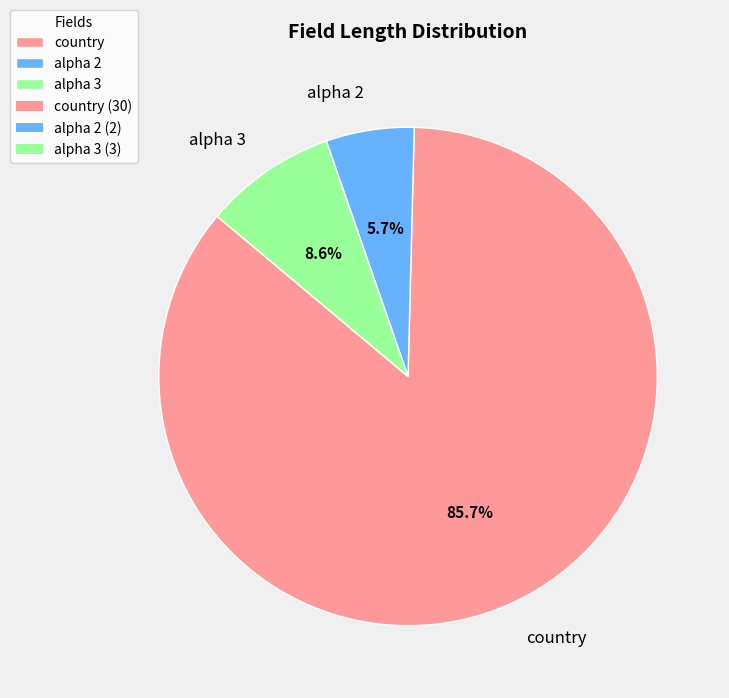

Which slice is the smallest?

alpha 2